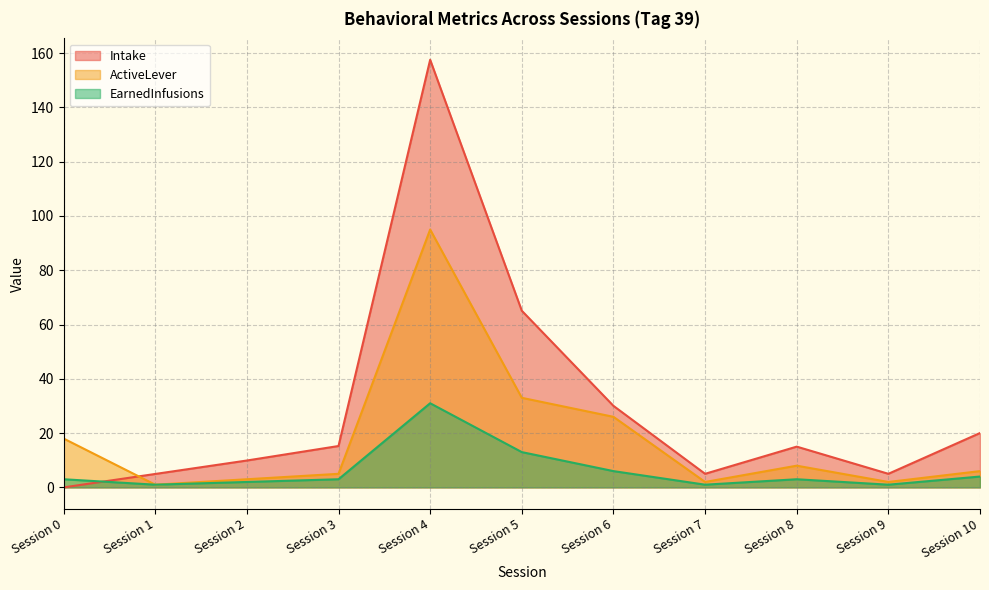

The Intake series shows 17.1 at Session 6. True or false?

False